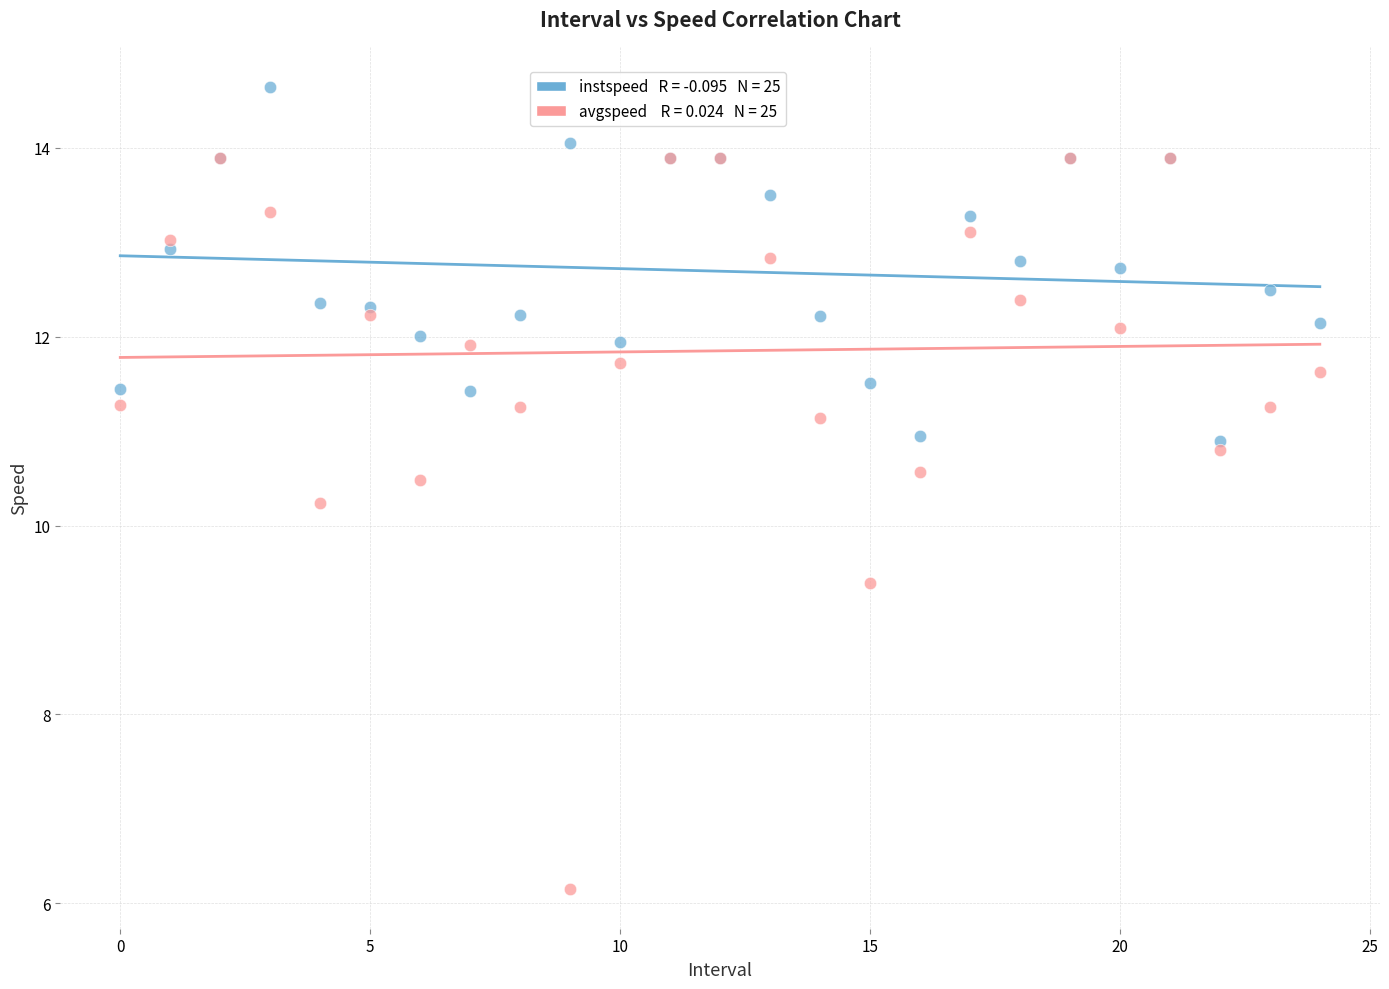

Across all series, what Y value is closest to 10?

10.2